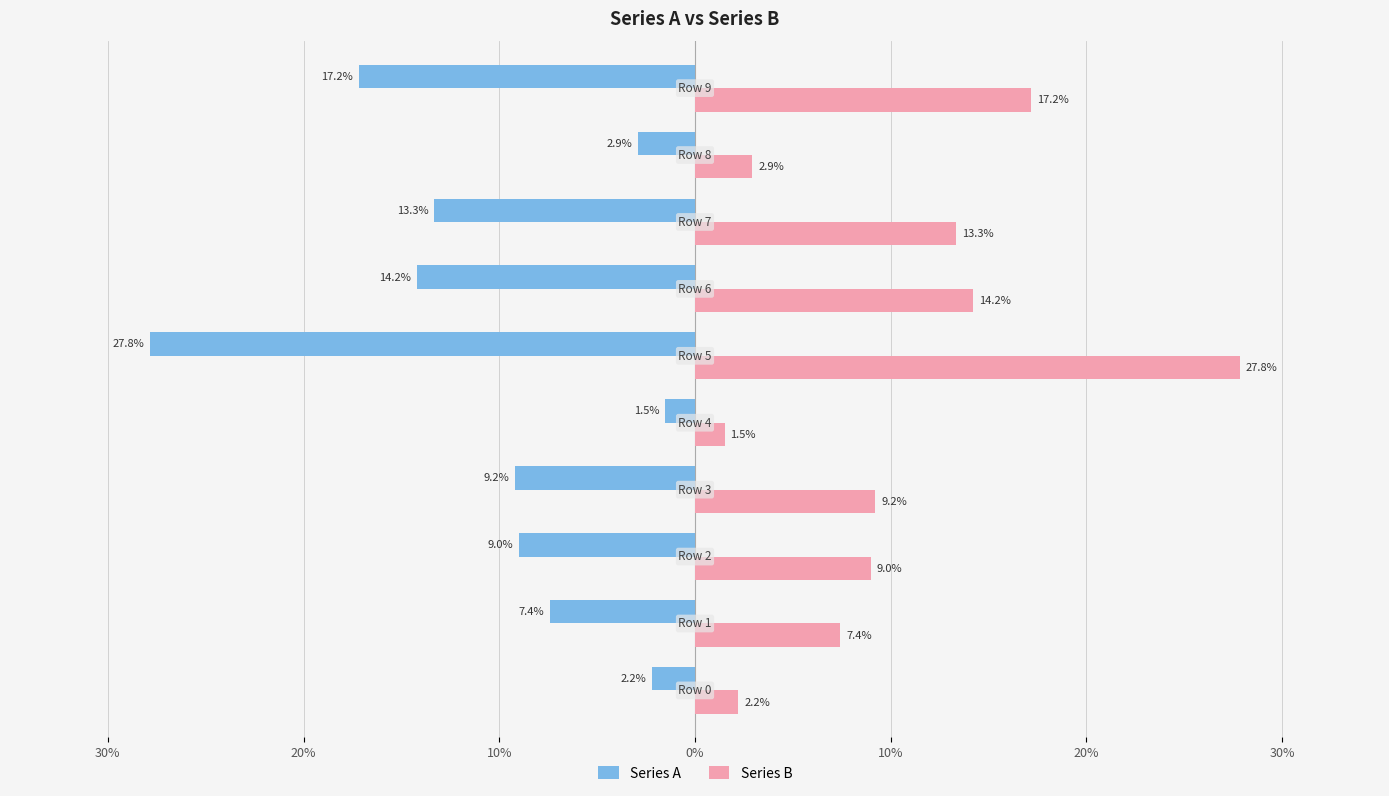

What are all the series names shown in the legend?

Series A, Series B